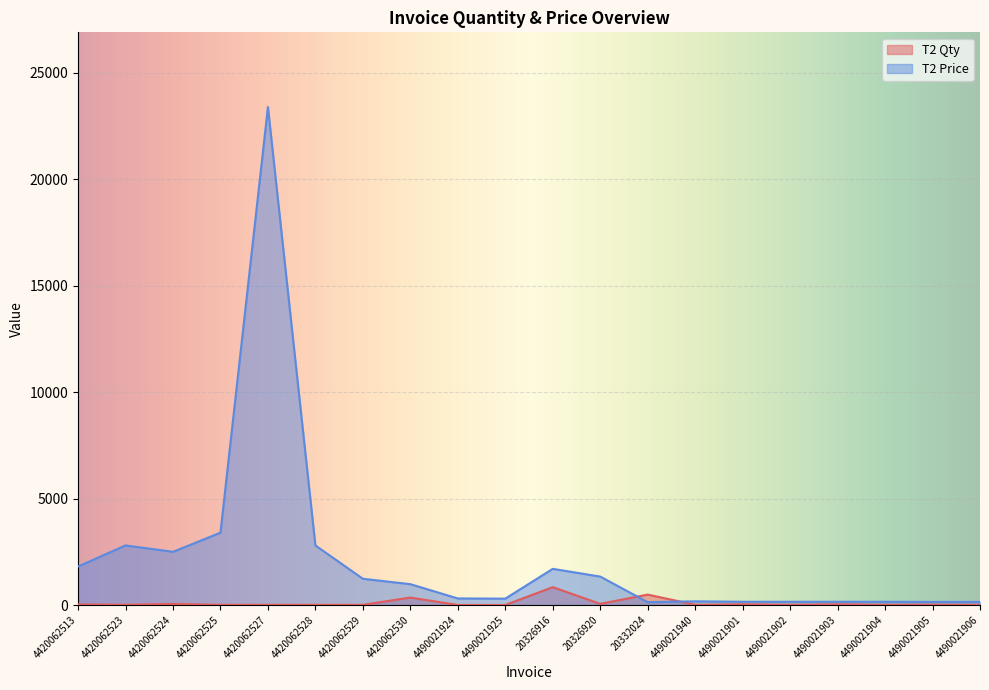

Does the chart display data point markers on the line(s)?

No